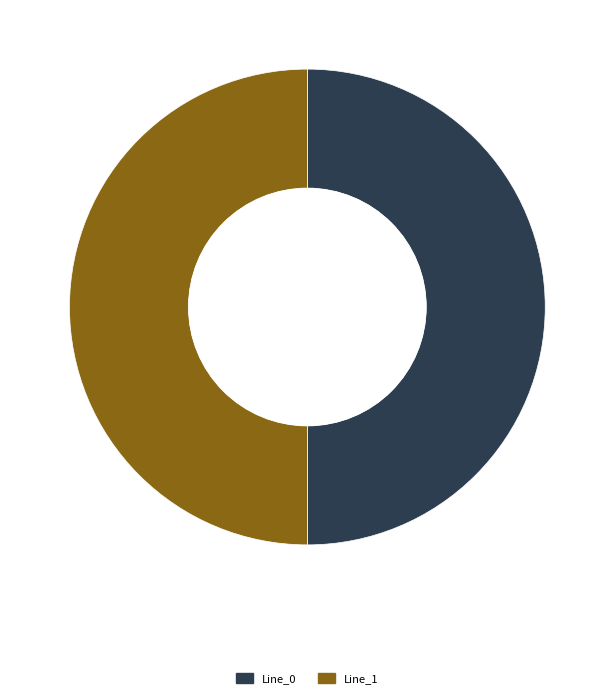

Is it true that Line_1 is 44% of the pie?

False